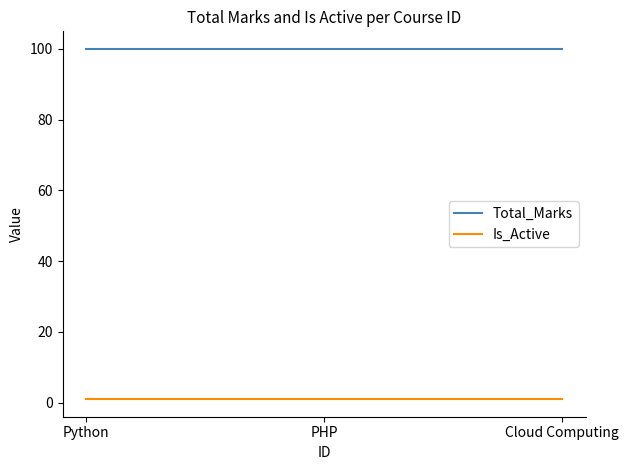

At how many categories does at least one series exceed 82?

3